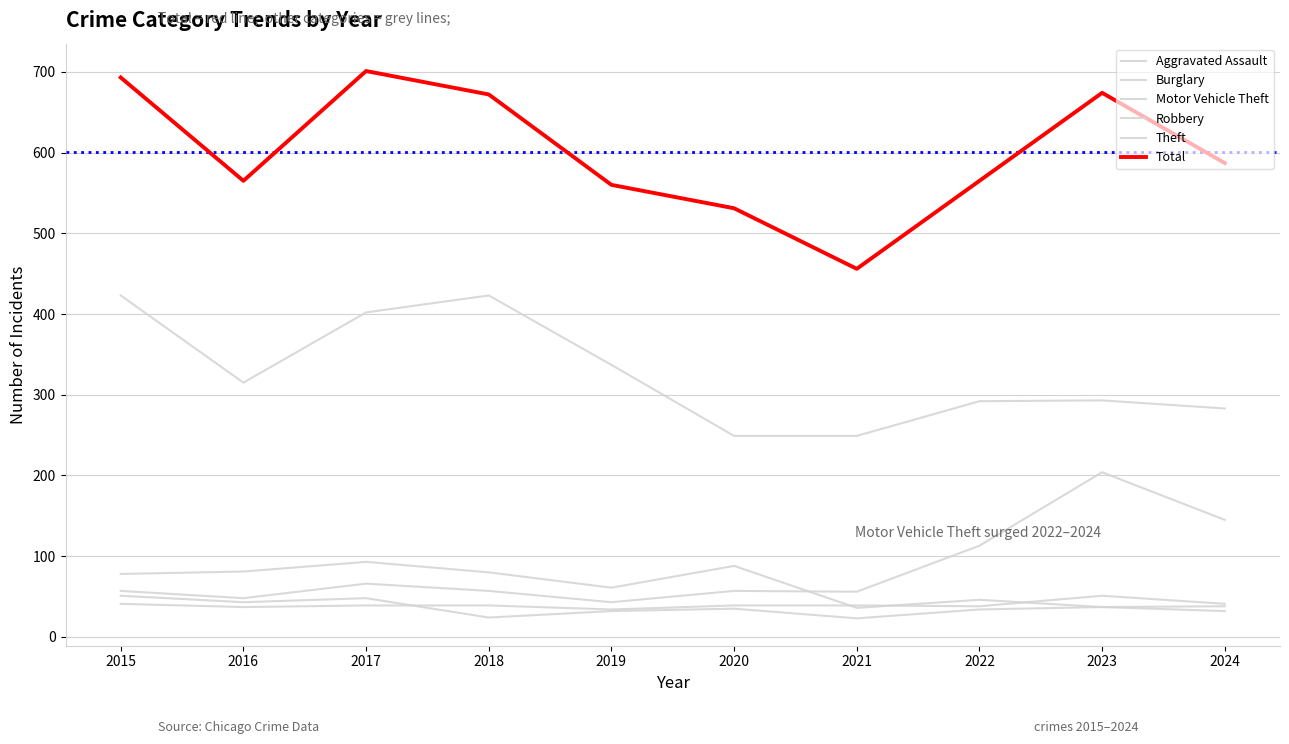

In Theft, how many points are lower than both neighbors (excluding endpoints)?

1